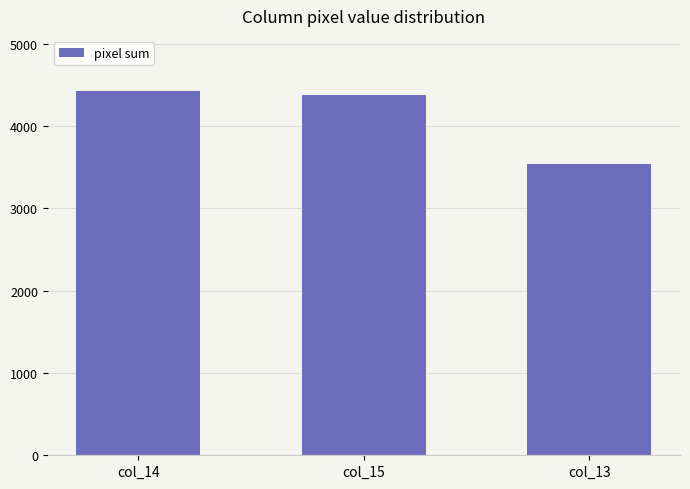

Between col_14 and col_15, which is larger?

col_14